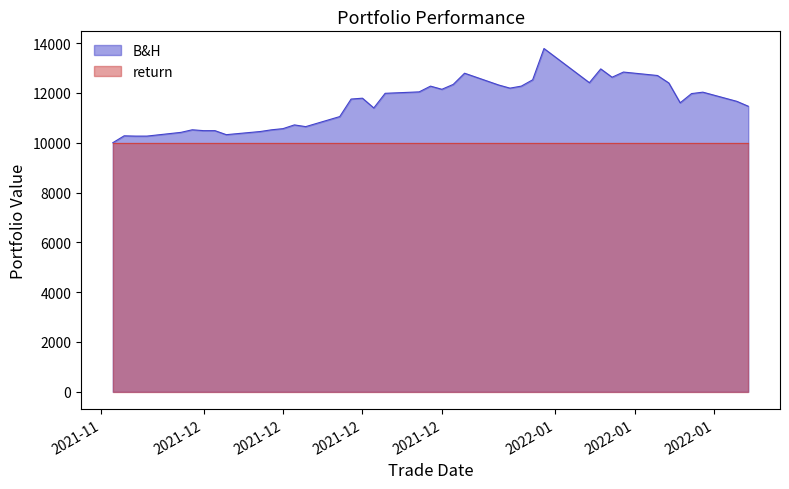

Which label corresponds to the smallest value in the chart?

2021-11